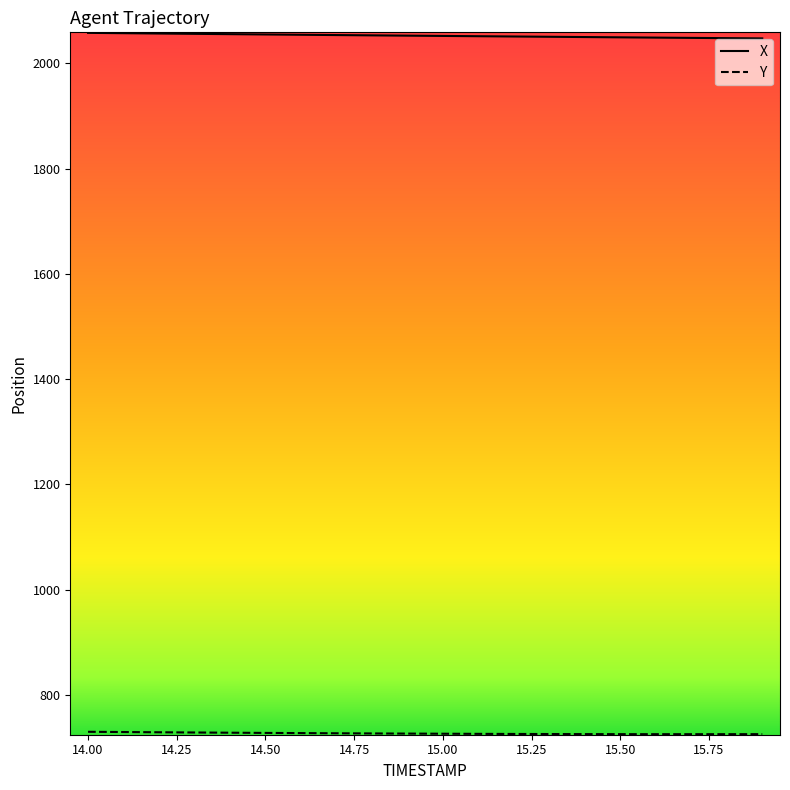

What is the highest value of the Y series?

729.8